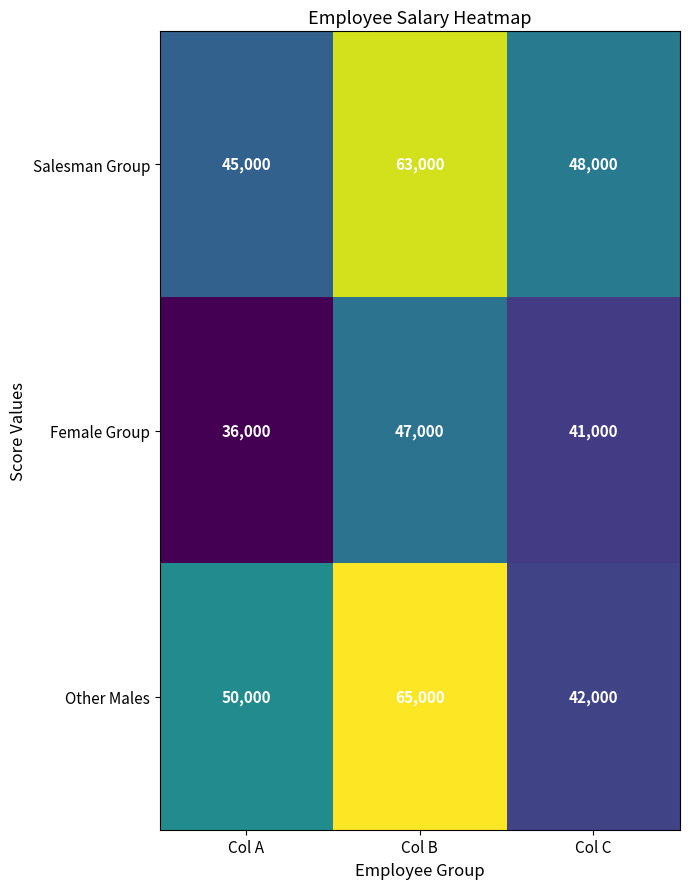

Rank the series by their maximum value, from highest to lowest.

Other Males, Salesman Group, Female Group